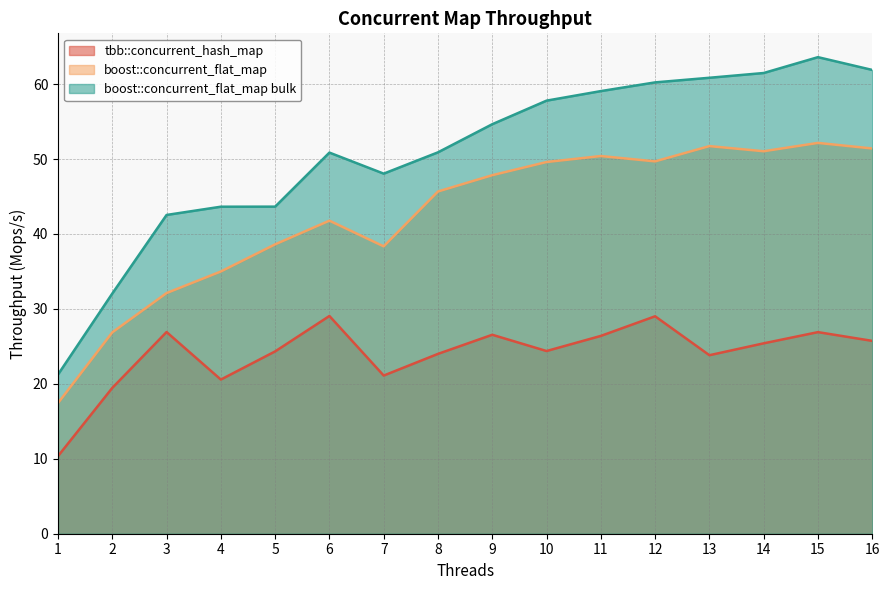

Between 12 and 13, which is larger?

12